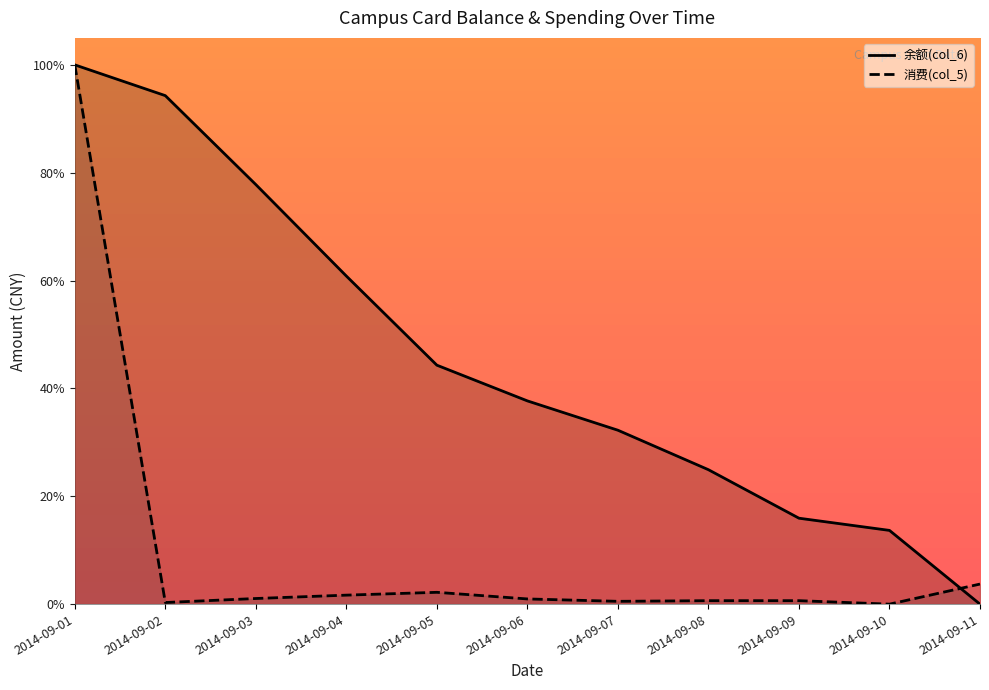

At which label does 消费(col_5) reach its peak?

2014-09-01